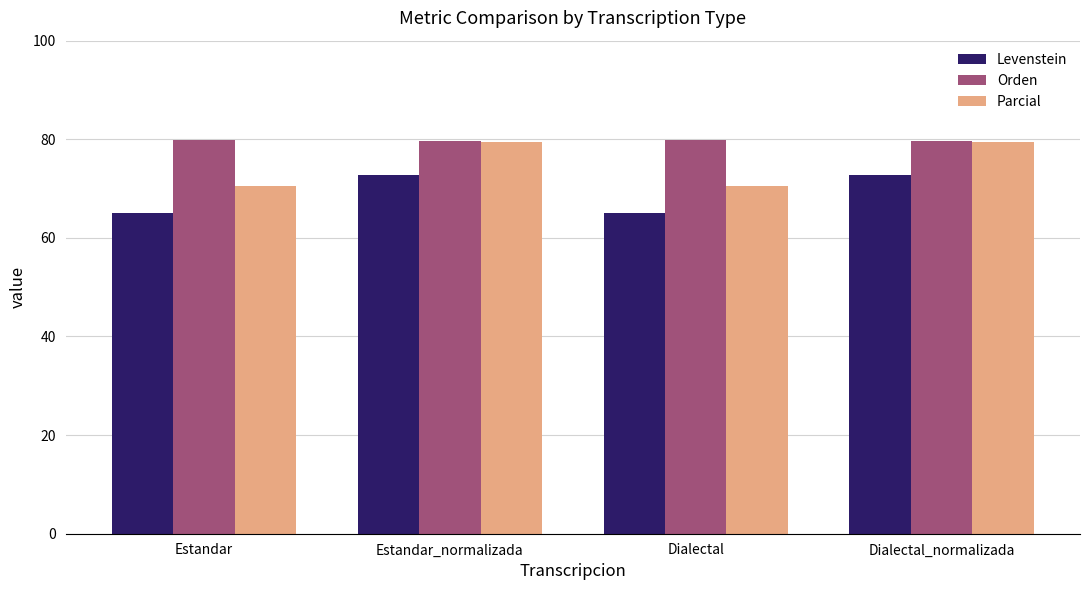

List the series in order of their overall mean, highest first.

Orden, Parcial, Levenstein